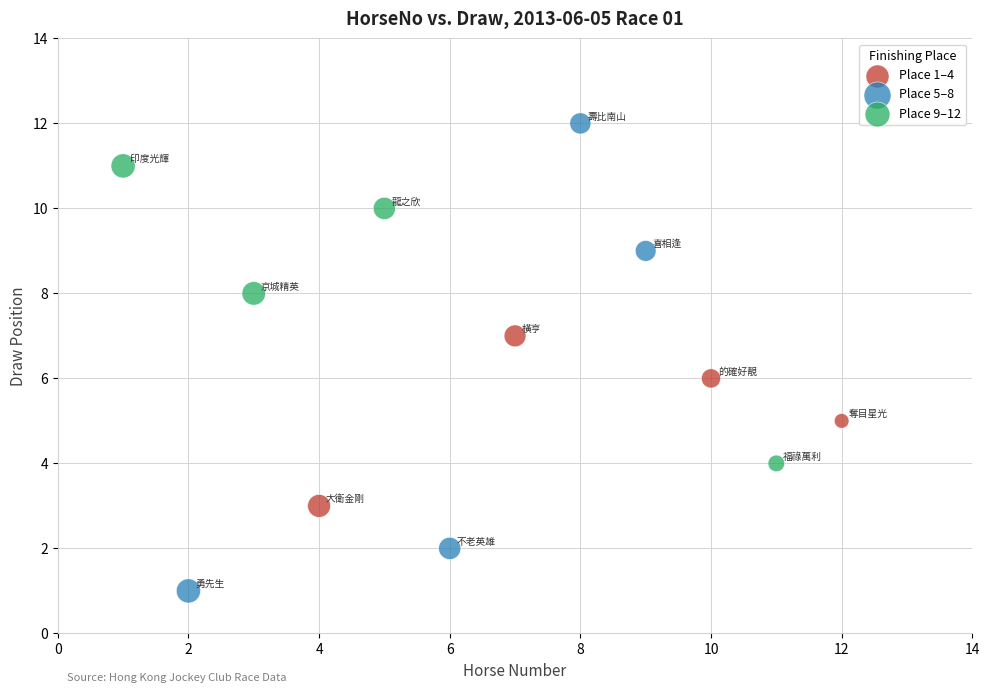

Which series reaches the minimum Y coordinate?

Place 5–8